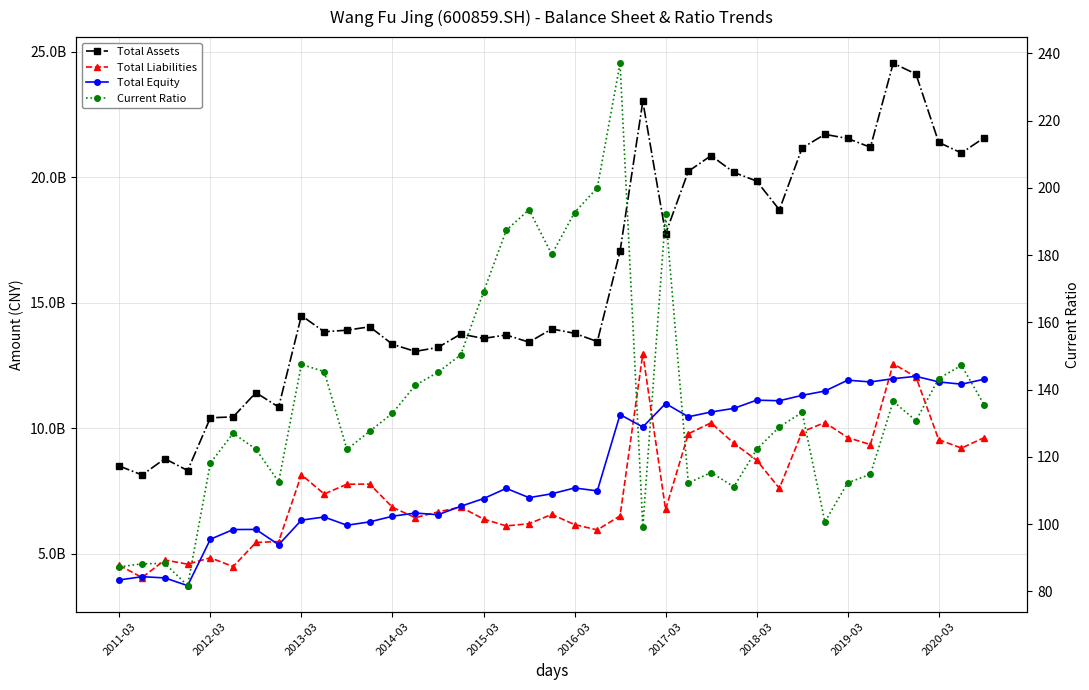

True or false: TOTAL_ASSETS has more than 0 points higher than both neighbors.

True